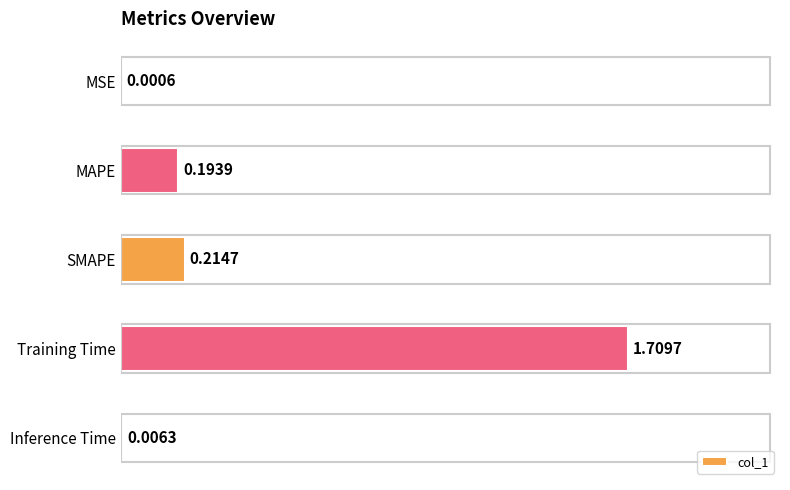

Does the chart contain stacked bars?

No